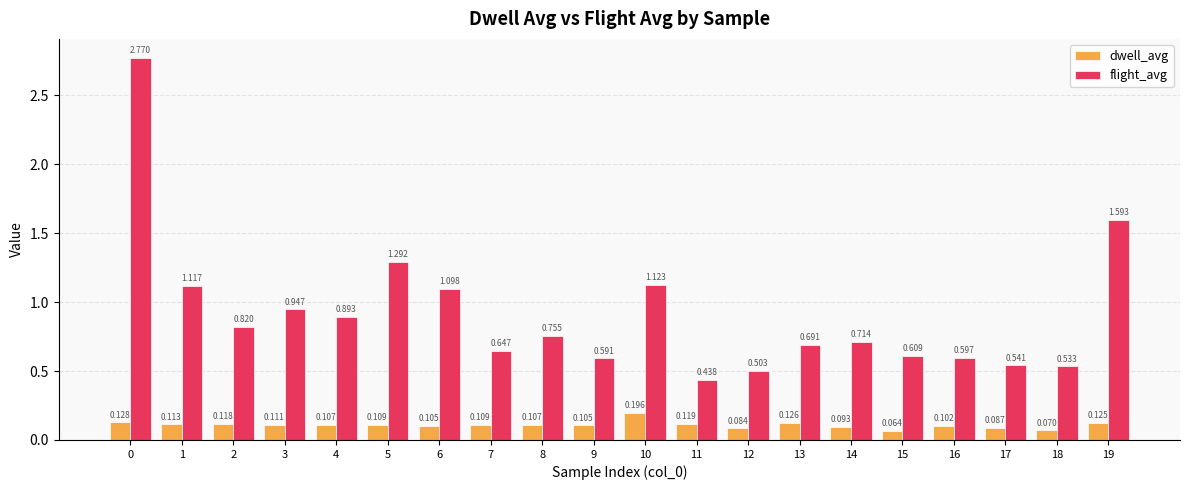

The dwell_avg series shows 0.1 at 10. True or false?

False